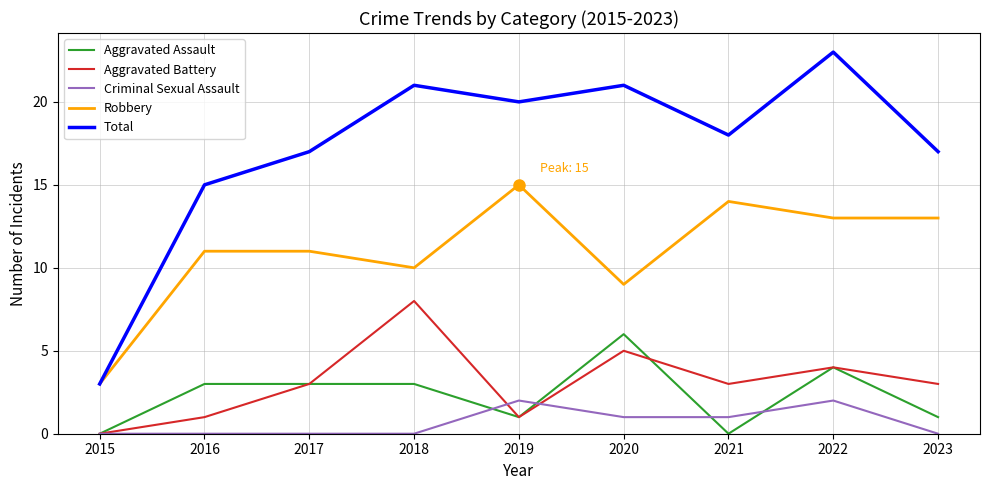

The Aggravated Battery series shows 3 at 2023. True or false?

True